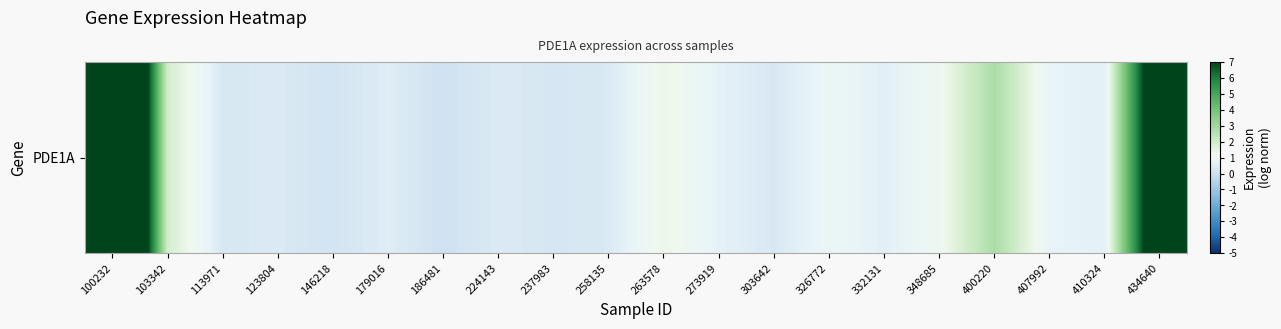

Reading right to left, what are all the values shown in this chart?

434640=9.7	410324=0.6	407992=0.8	400220=2.8	348685=1.1	332131=0.6	326772=1.0	303642=0.3	273919=0.7	263578=1.4	258135=0.3	237983=0.3	224143=0.4	186481=0.1	179016=0.5	146218=0.2	123804=0.4	113971=0.3	103342=1.9	100232=16.3